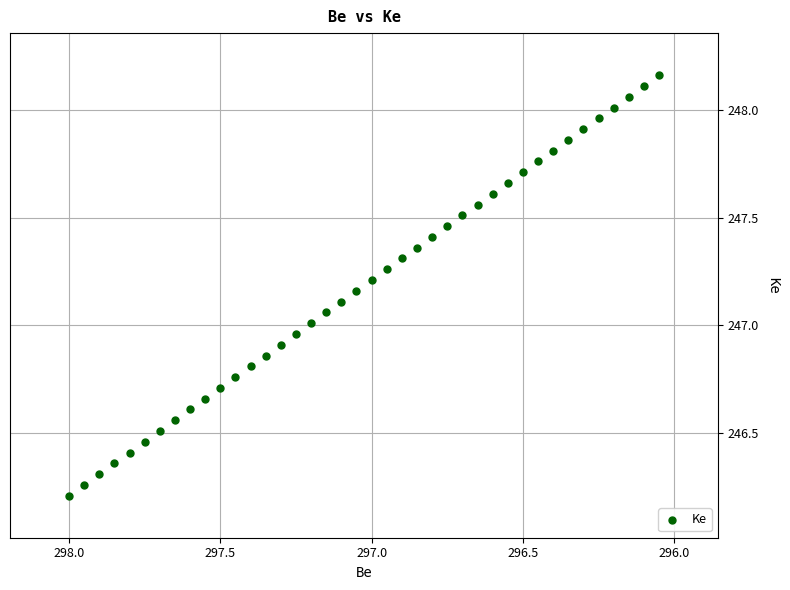

What is the range of X values (max minus min)?

1.9